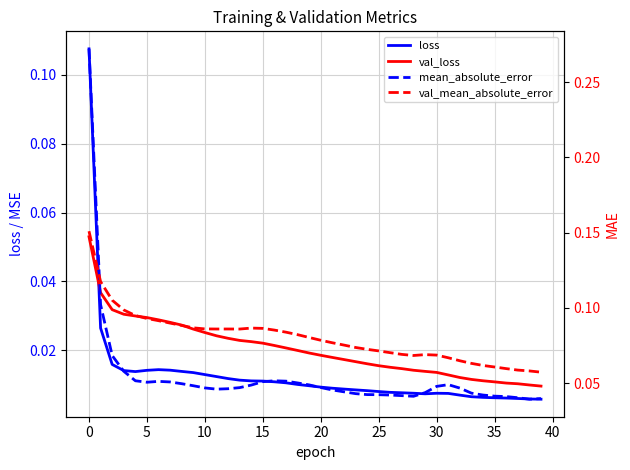

Which category has the lowest value in the val_mean_absolute_error series?

39